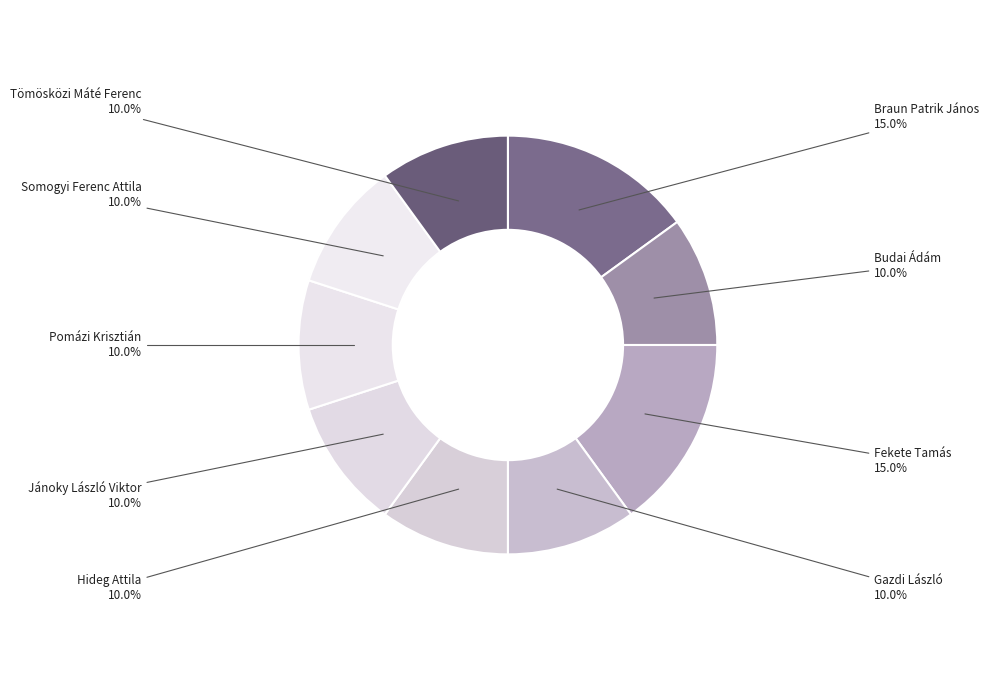

To the nearest percent, what is the combined percentage of Budai Ádám and Tömösközi Máté Ferenc?

20%